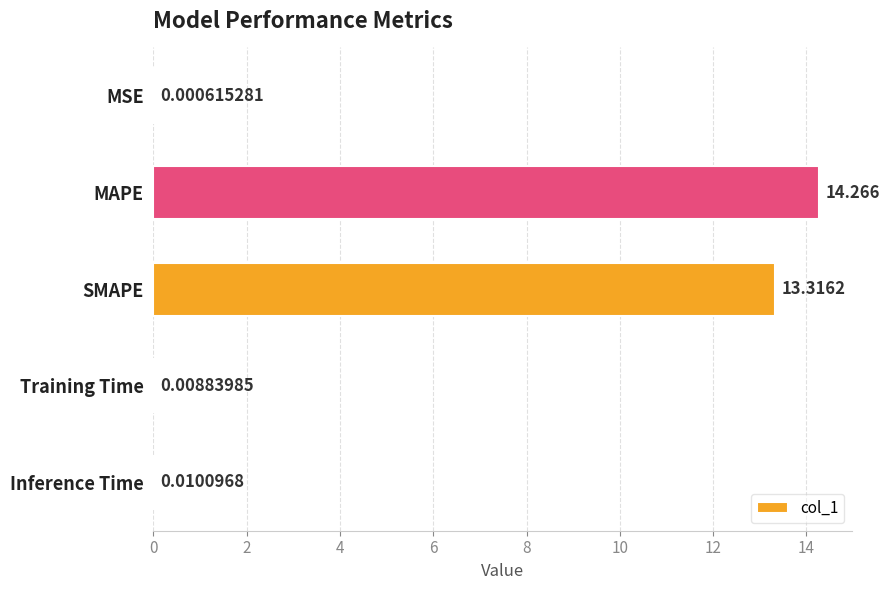

Where is the data nearest to the value 7?

SMAPE